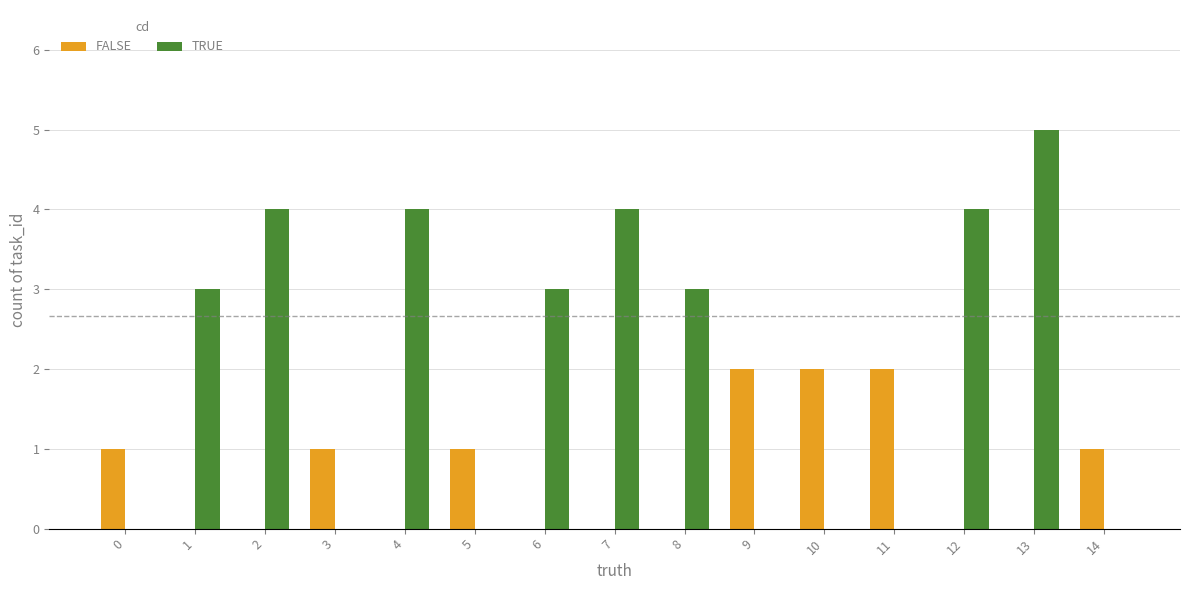

Between 1 and 12, which series saw the biggest shift?

TRUE